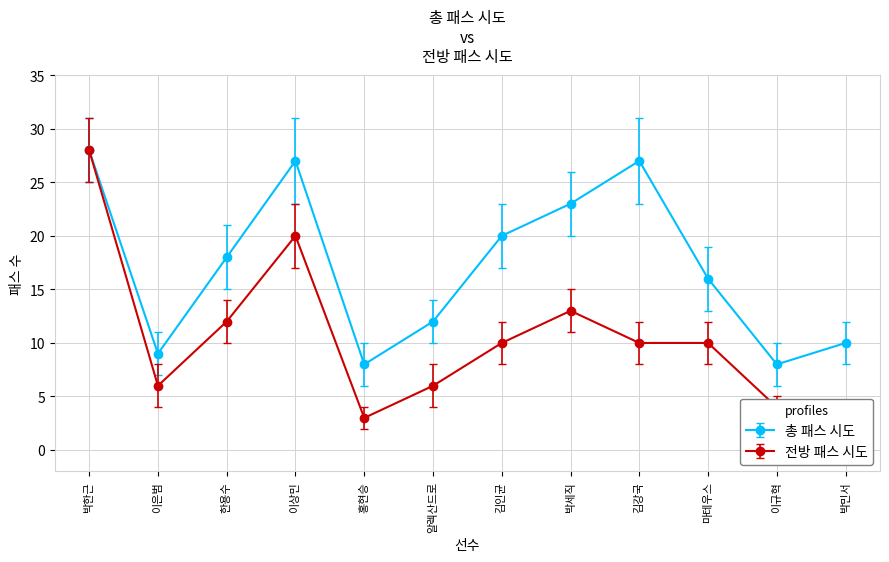

What is the highest value of the 전방 패스 시도 series?

28